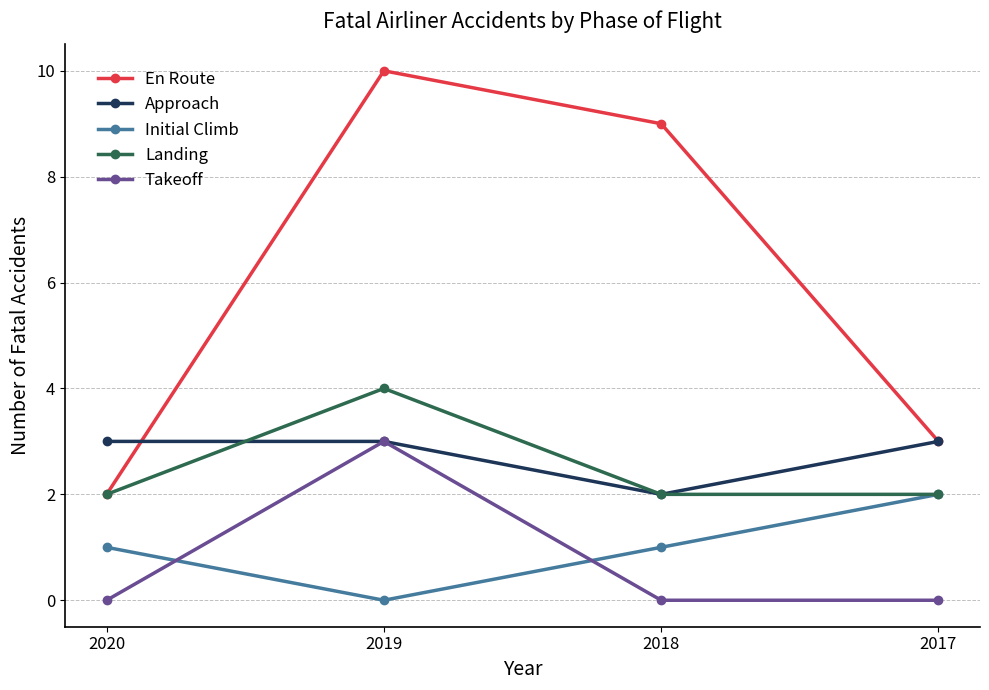

Between which two adjacent categories do Takeoff and Initial Climb first intersect?

2020 and 2019